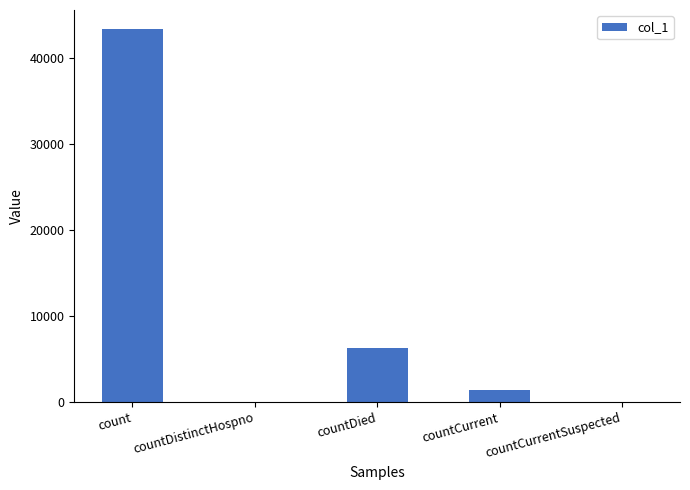

Reading left to right, what are all the values shown in this chart?

count=43387	countDistinctHospno=0	countDied=6341	countCurrent=1458	countCurrentSuspected=0